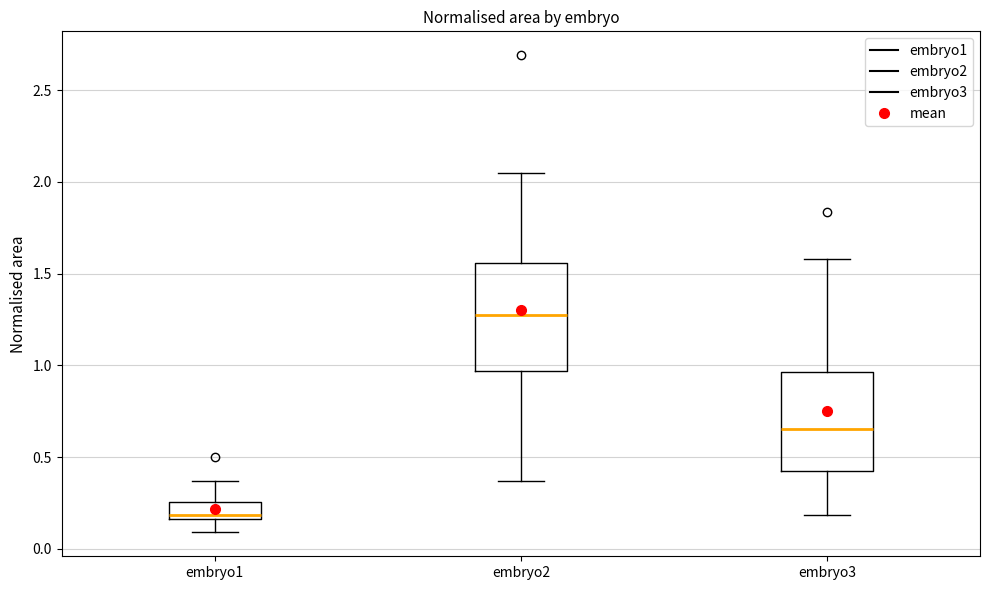

Reading left to right, read every box against the y-axis: the position of its median line, the range the box covers, and the ends of its whiskers. The values are not printed on the chart, so give them approximately, as read against the axis.

embryo1: median 0.20, box 0.15 to 0.25, whiskers 0.10 to 0.35
embryo2: median 1.25, box 0.95 to 1.55, whiskers 0.35 to 2.05
embryo3: median 0.65, box 0.40 to 0.95, whiskers 0.20 to 1.60